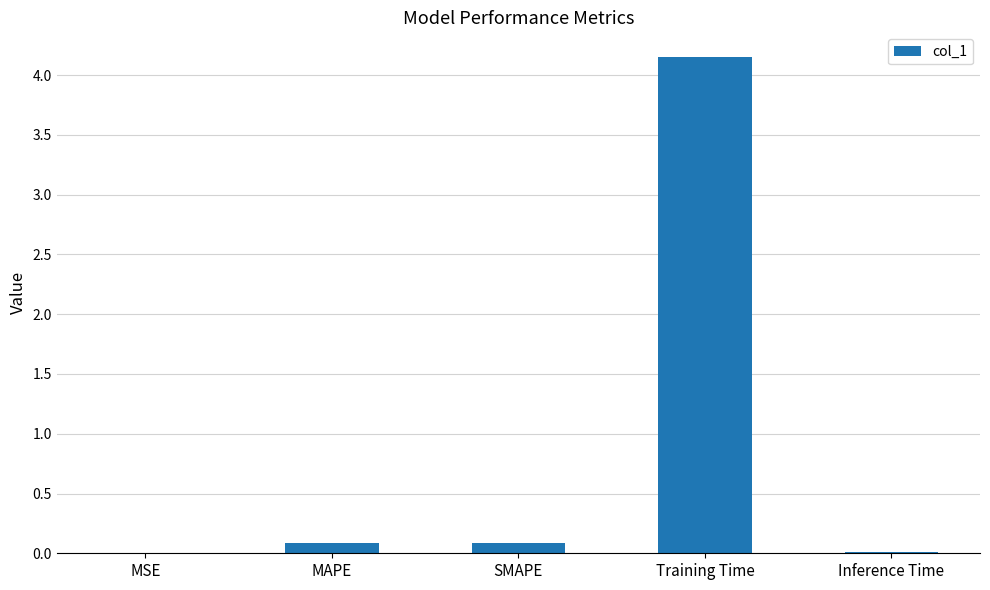

Are the bars horizontal?

No